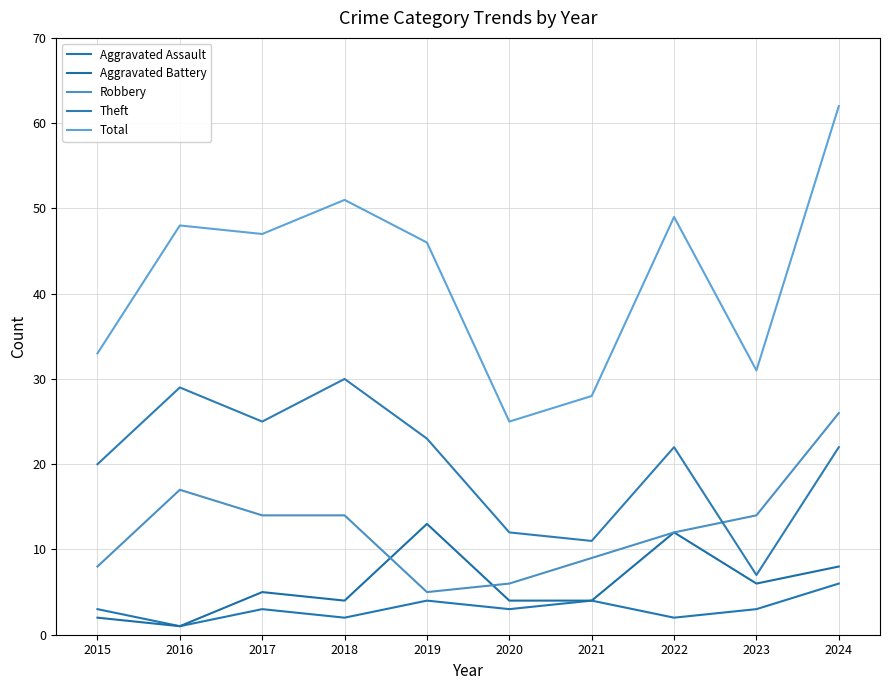

What is the lowest value of the Aggravated Battery series?

1